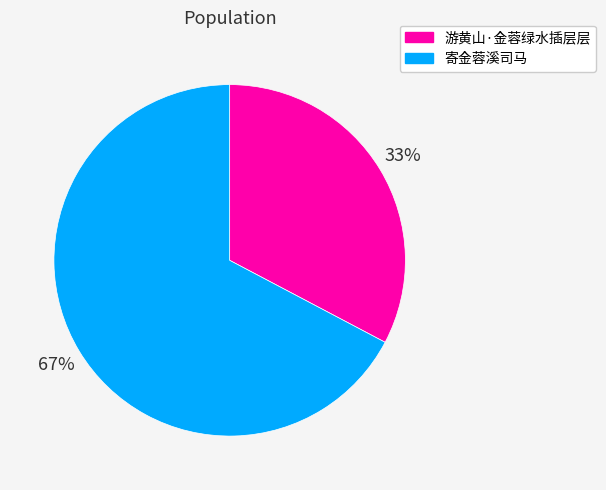

Which category has the smallest portion of the pie?

游黄山·金蓉绿水插层层